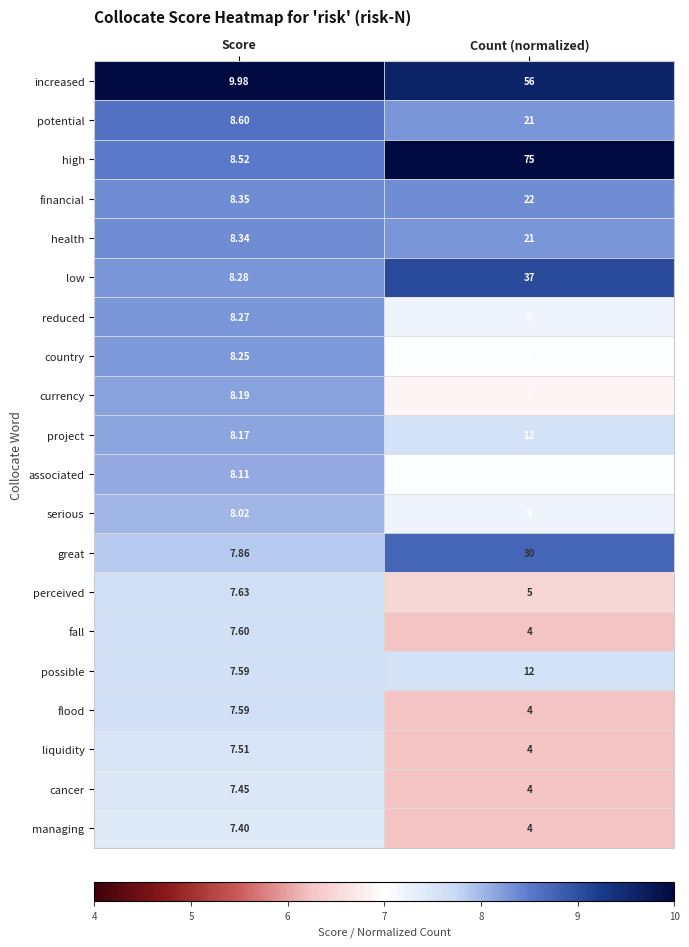

What is the difference between the highest and lowest values at Score?

2.6